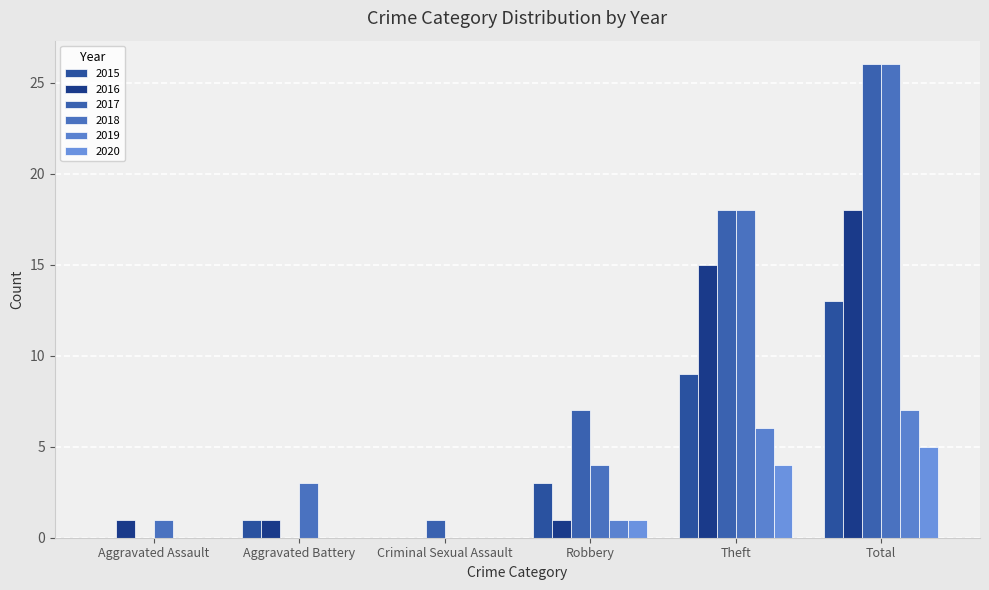

Is the value of 2015 at Theft greater than the value of 2020 at Criminal Sexual Assault?

Yes